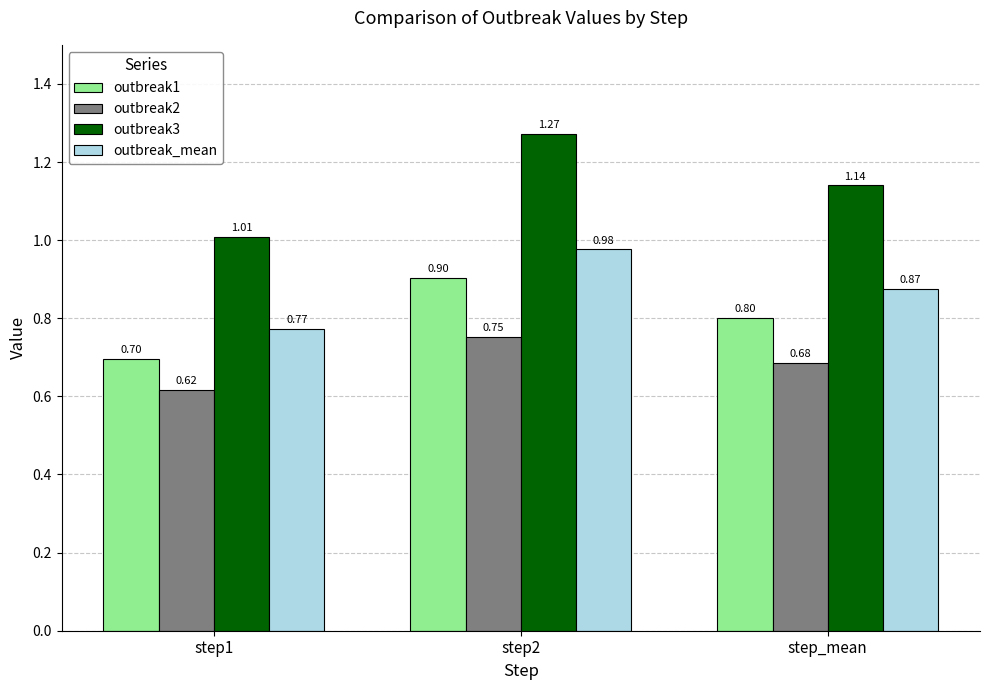

Does the chart contain any negative values?

No